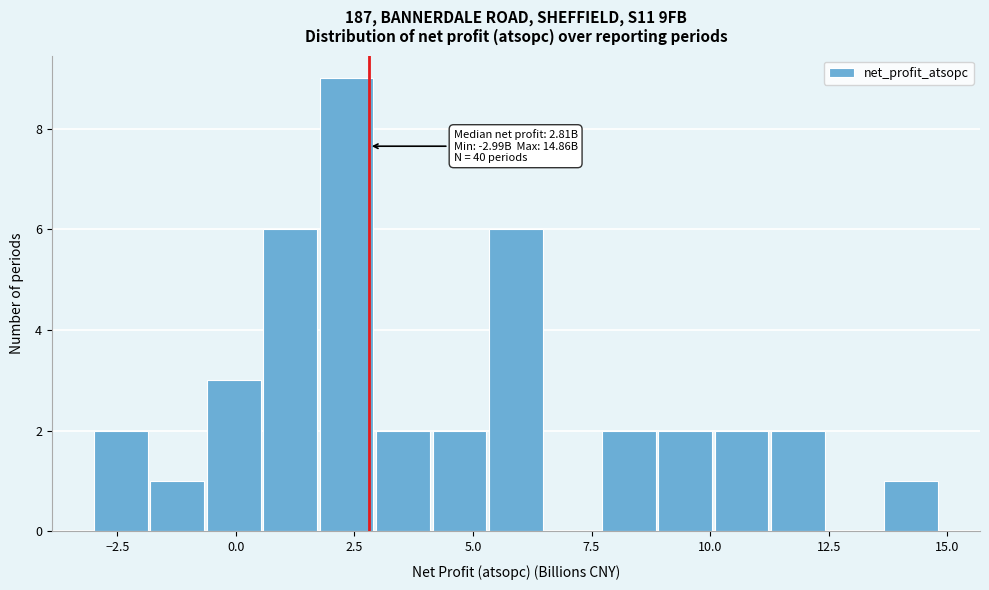

Read against the x-axis, roughly where is the centre of the tallest bar?

2.5